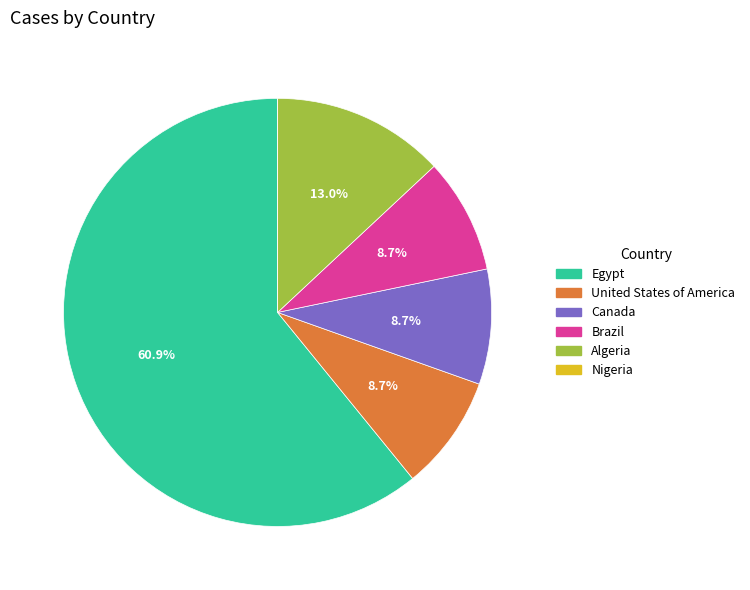

Between United States of America and Egypt, which is larger?

Egypt